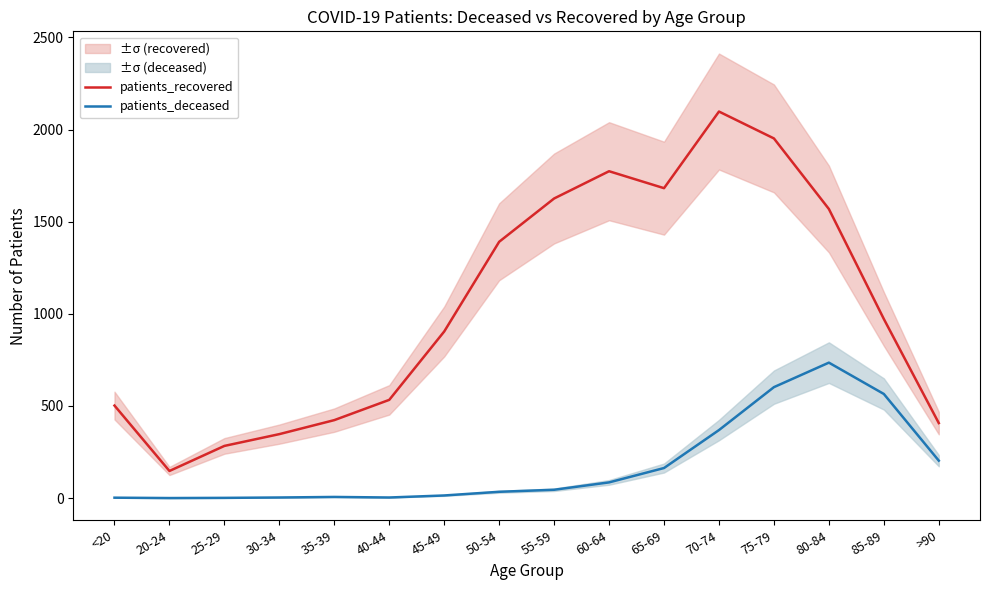

Read the patients_deceased value at 65-69, to the nearest 50.

150